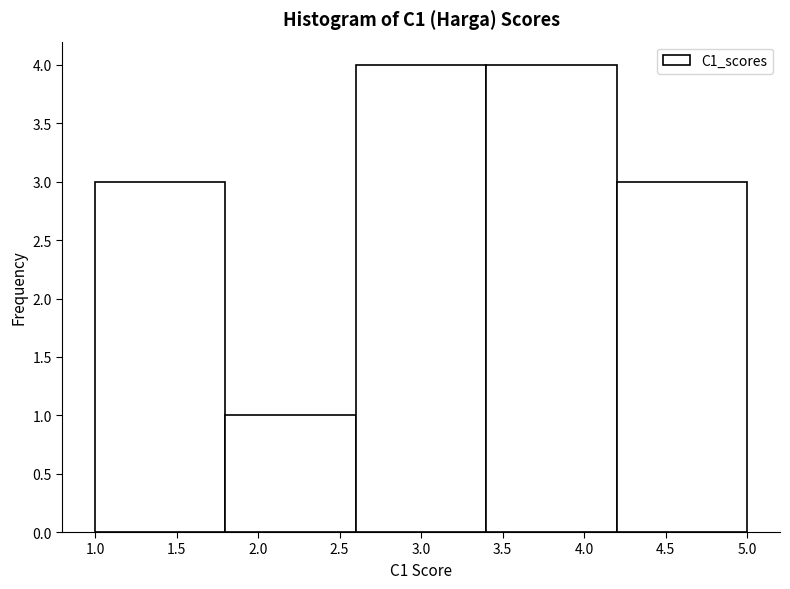

How tall is the bar that spans 2.6 to 3.4 on the x-axis? The values are not printed on the chart, so give them approximately, as read against the axis.

4